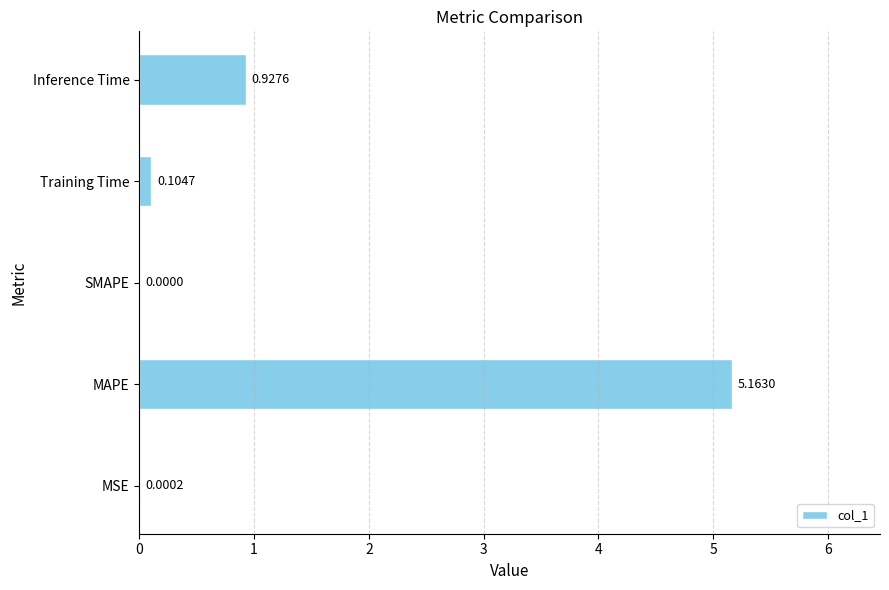

What is the change in value from Training Time to Inference Time?

+0.8